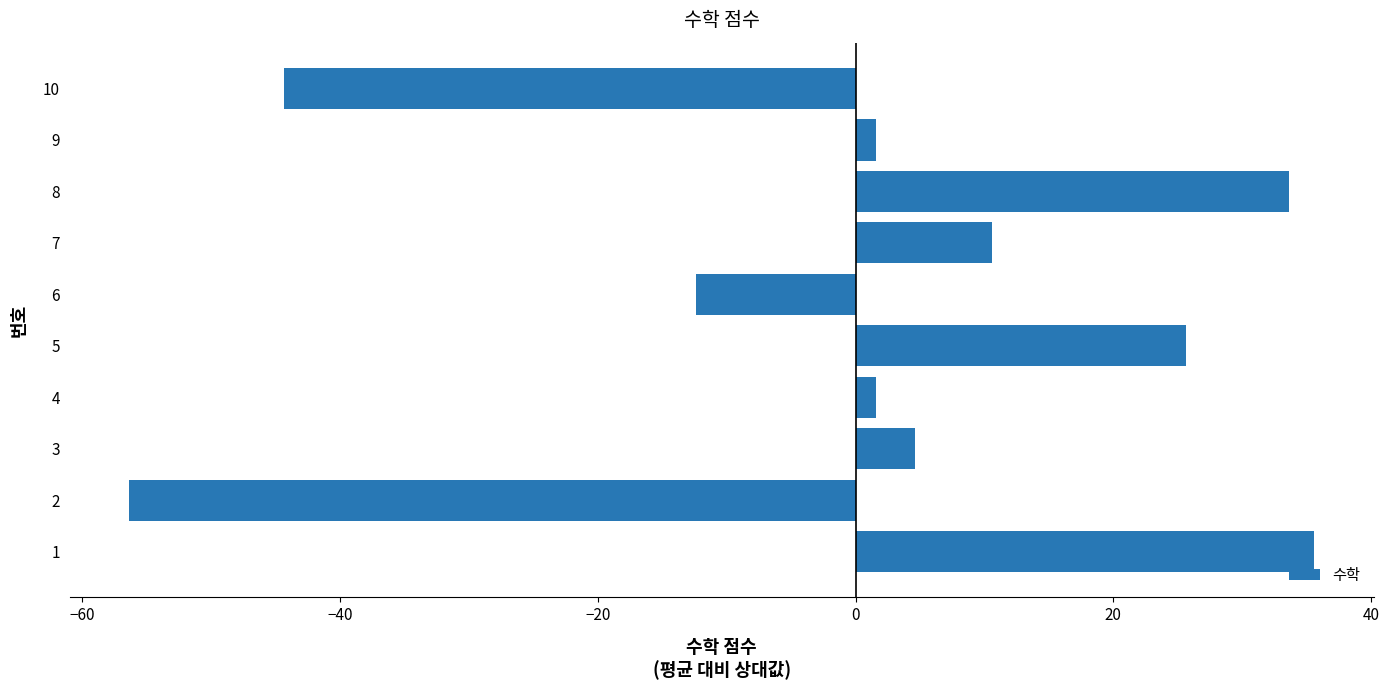

What is the greatest value displayed?

35.6